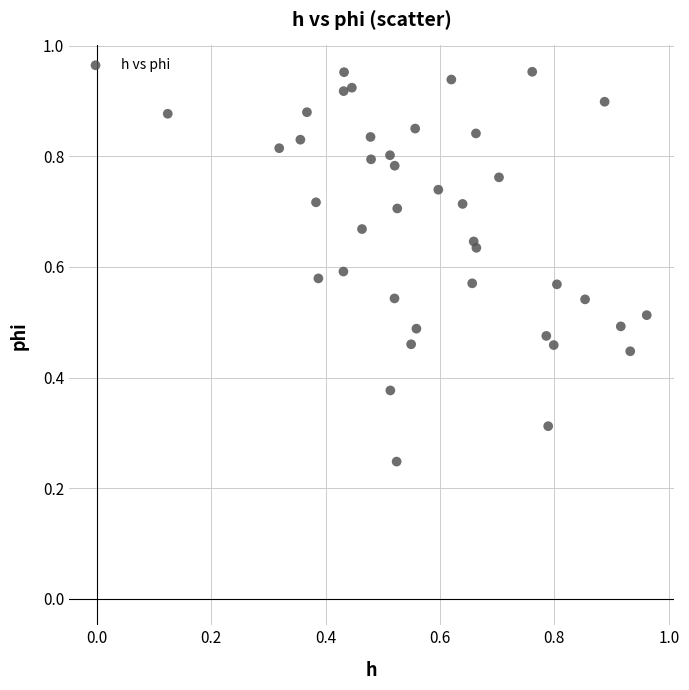

How many data points are displayed?

40